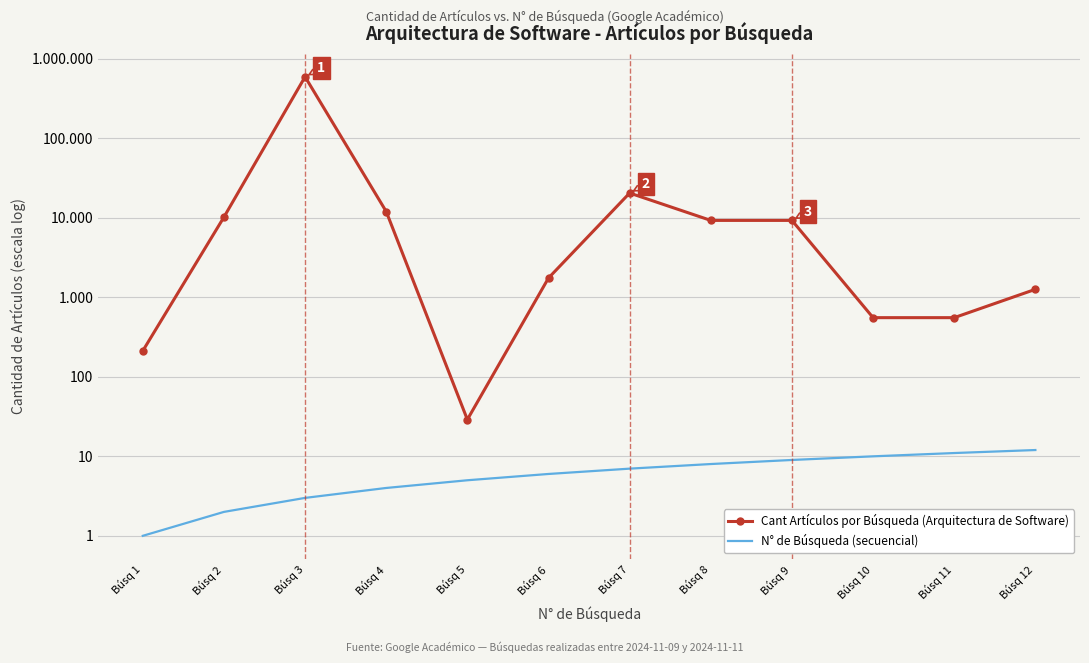

Reading left to right, extract all data points from this chart.

Cant Artículos por Búsqueda (Arquitectura de Software): 212	10200	594000	12000	29	1750	20500	9280	9280	555	555	1260
N° de Búsqueda (secuencial): 1	2	3	4	5	6	7	8	9	10	11	12